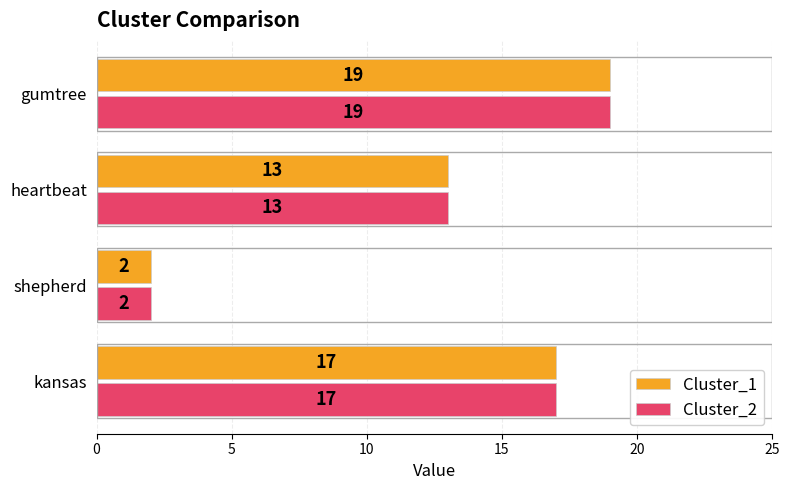

What is the average value of the Cluster_2 series?

13